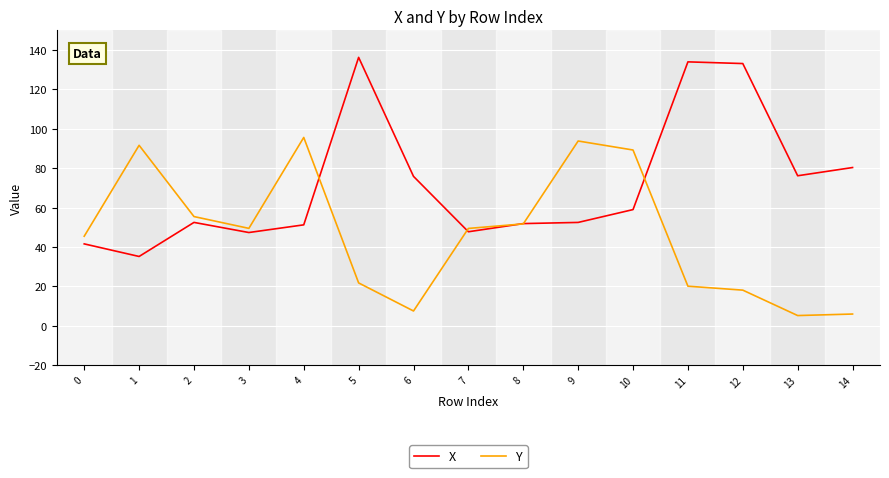

Rank the series by their maximum value, from highest to lowest.

X, Y